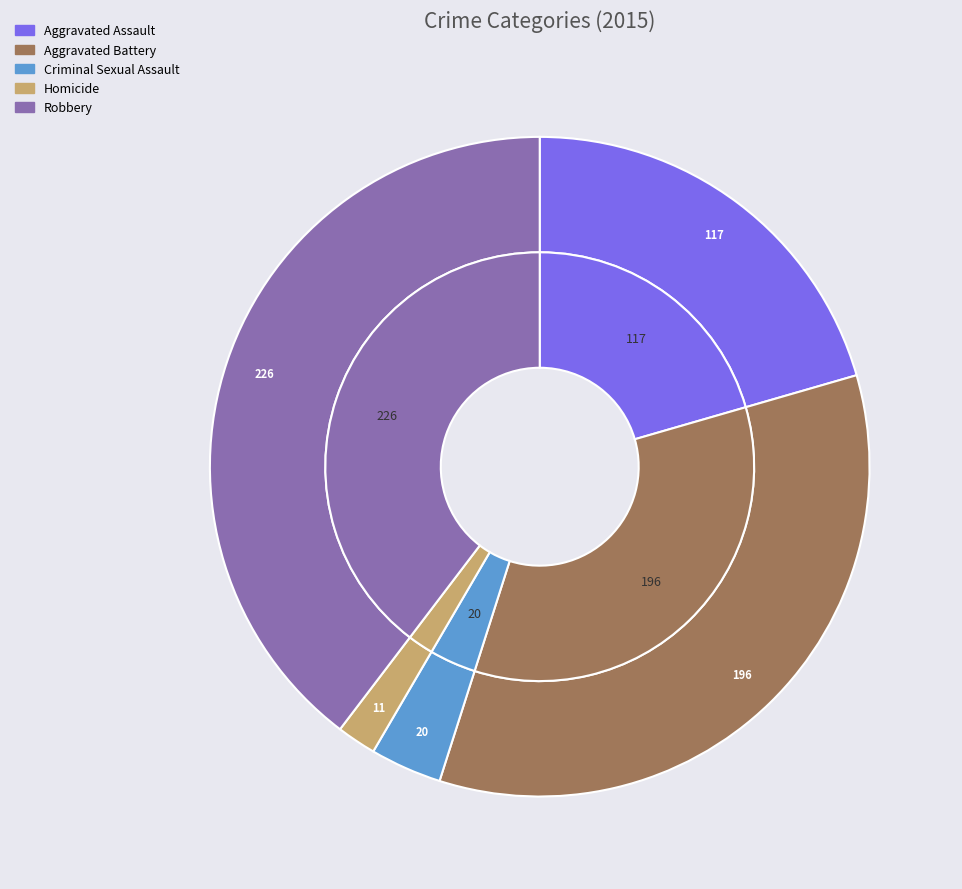

Combined, do Aggravated Battery and Aggravated Assault account for over 50%?

Yes